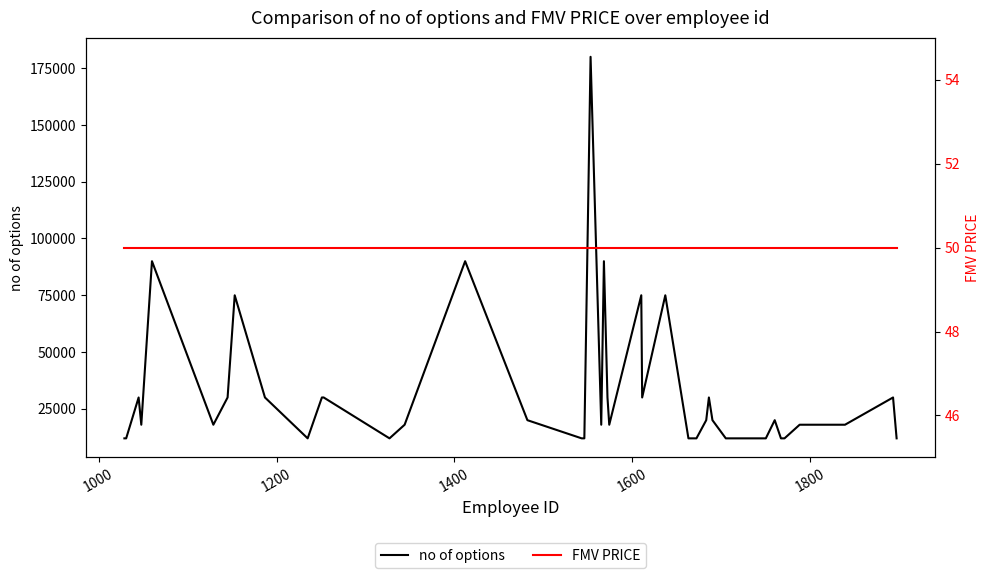

What is the highest value of the no of options series?

180000